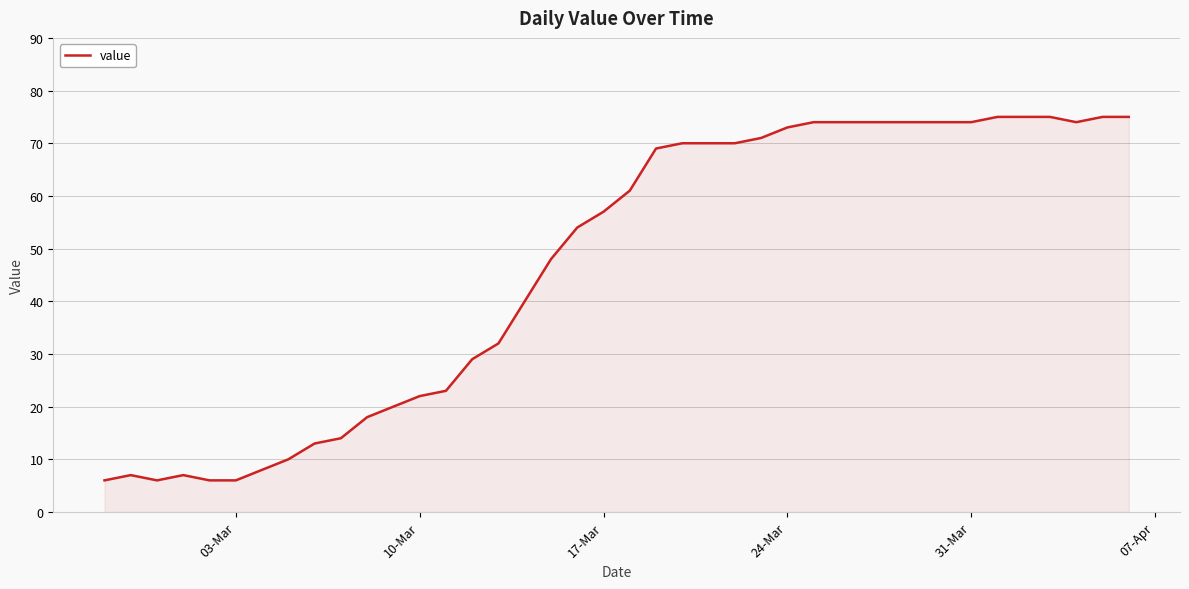

What is the minimum value shown in the chart?

6